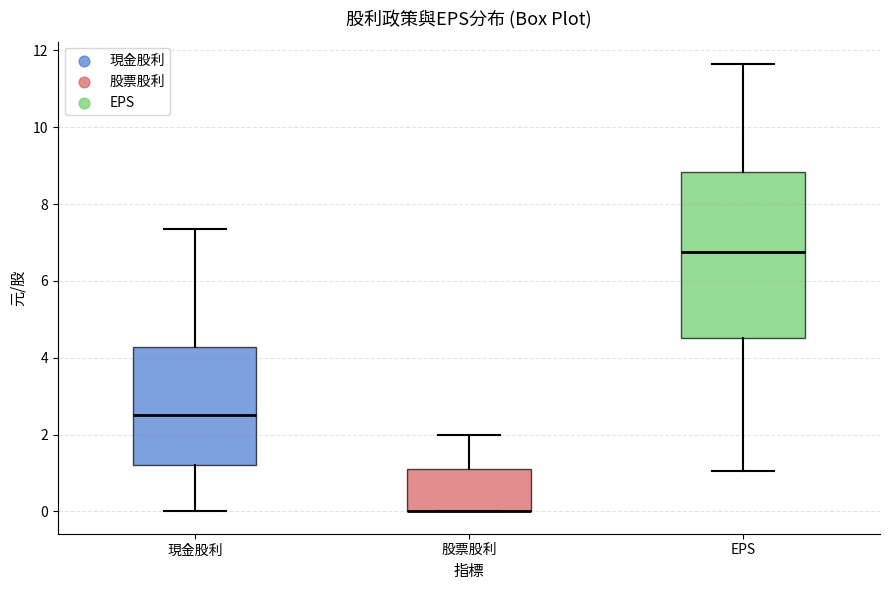

Reading left to right, read every box against the y-axis: the position of its median line, the range the box covers, and the ends of its whiskers. The values are not printed on the chart, so give them approximately, as read against the axis.

現金股利: median 2.6, box 1.2 to 4.2, whiskers 0.0 to 7.4
股票股利: median 0.0 (drawn on the box's lower edge), box 0.0 to 1.2, whiskers 0.0 to 2.0
EPS: median 6.8, box 4.6 to 8.8, whiskers 1.0 to 11.6